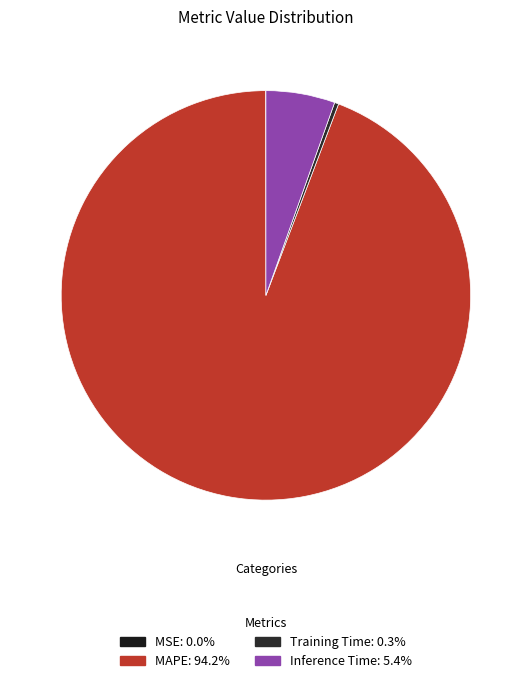

Which category has the smallest portion of the pie?

MSE